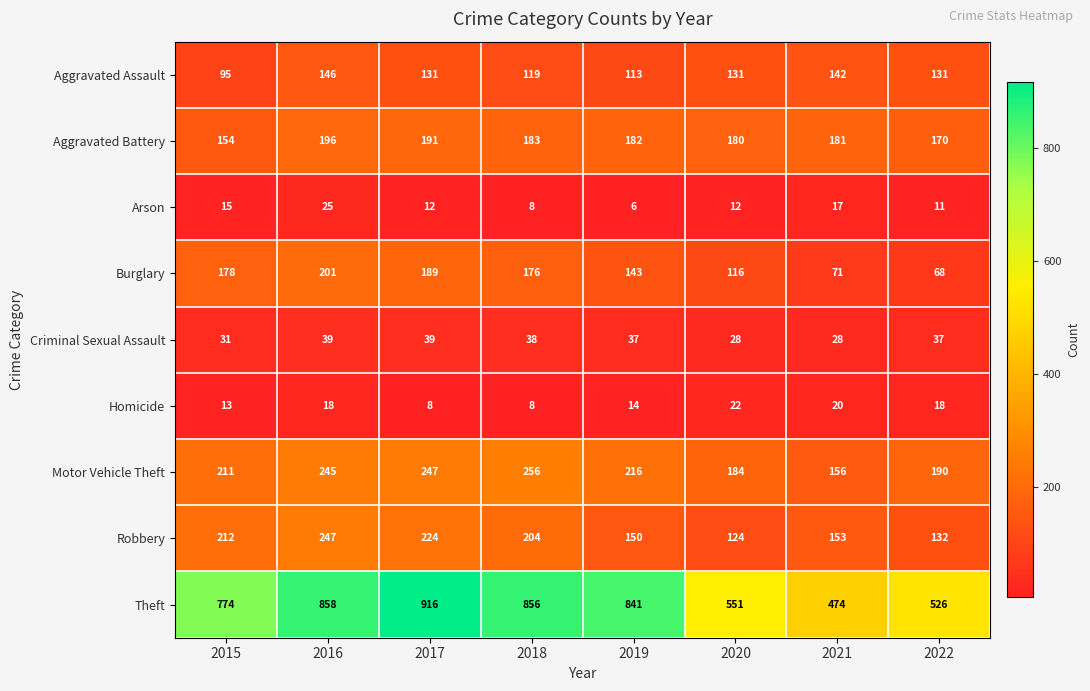

What is the sum of the Burglary values at 2019 and 2015?

321